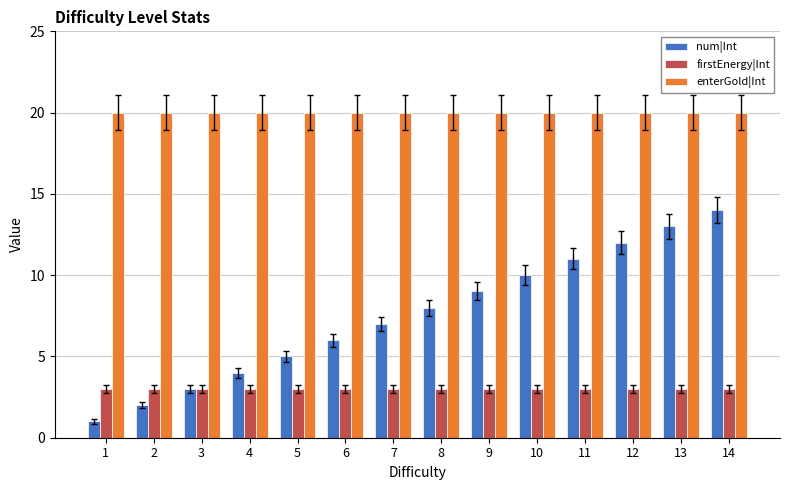

Which series has the widest spread of values?

num|Int